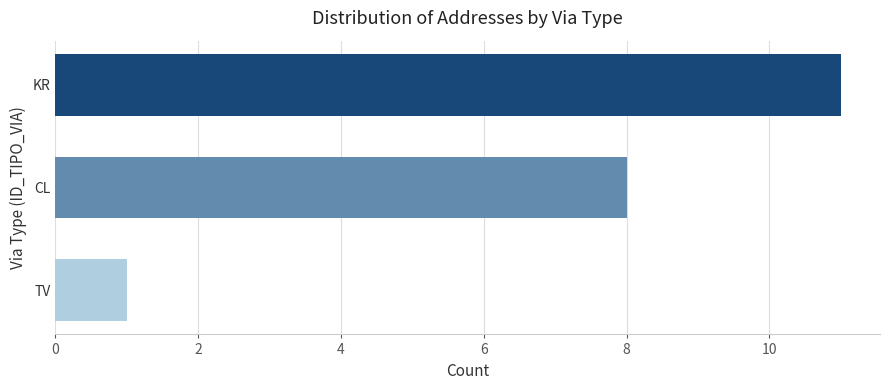

Which has a higher value, CL or TV?

CL